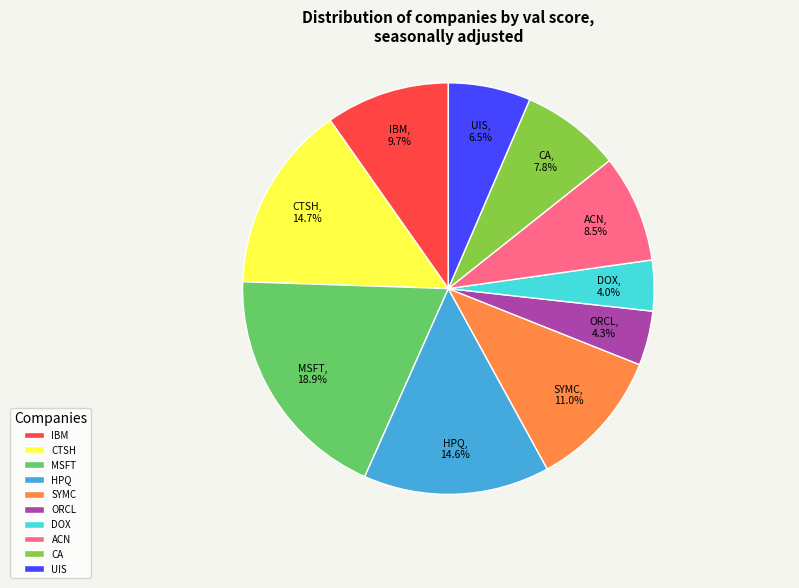

Combined, do DOX and MSFT account for over 50%?

No